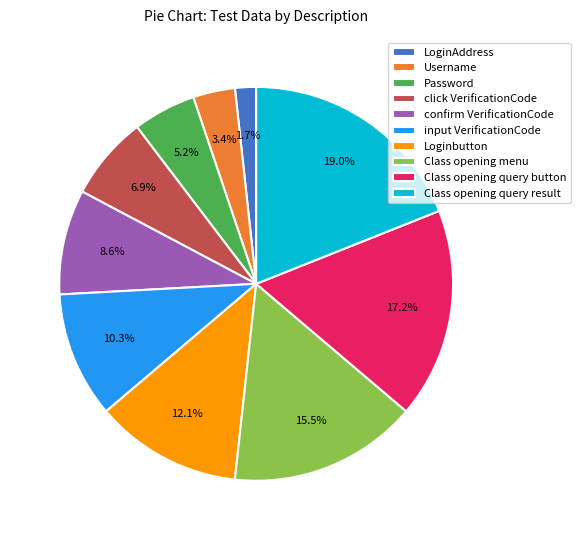

How many segments does this pie chart have?

10